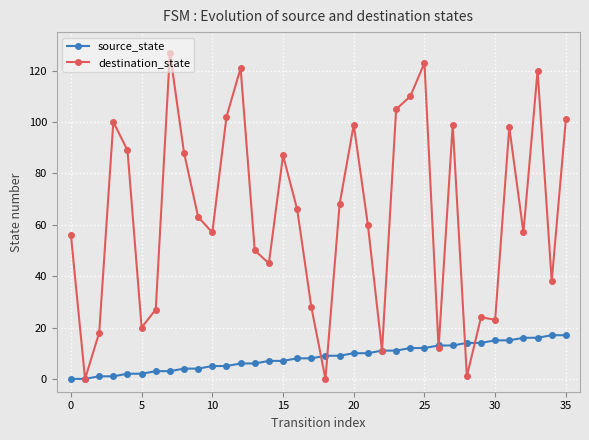

Which series has the widest spread of values?

destination_state